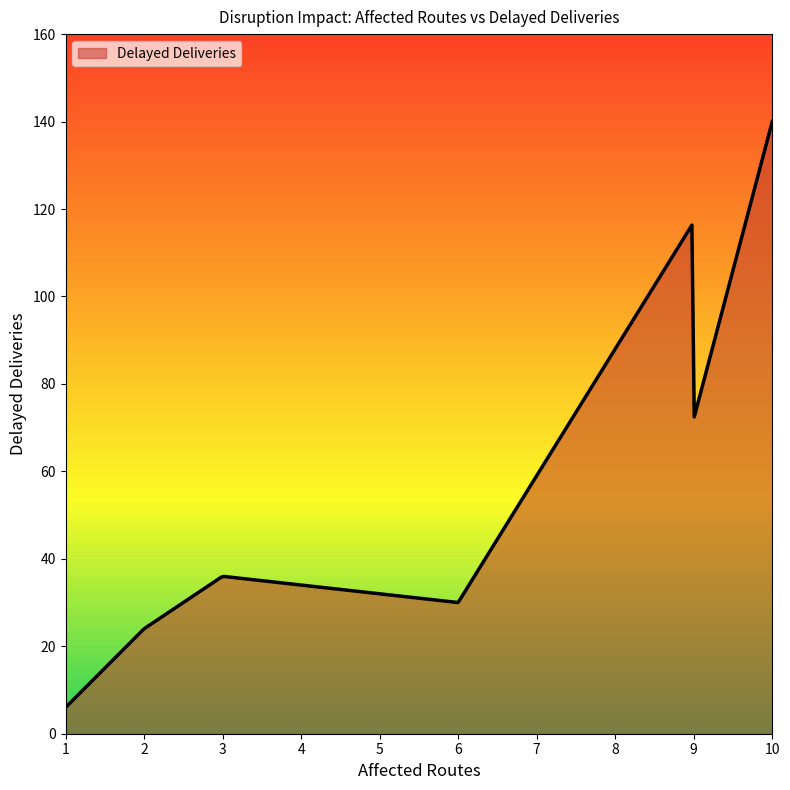

What is the difference between the maximum and minimum values?

134.0